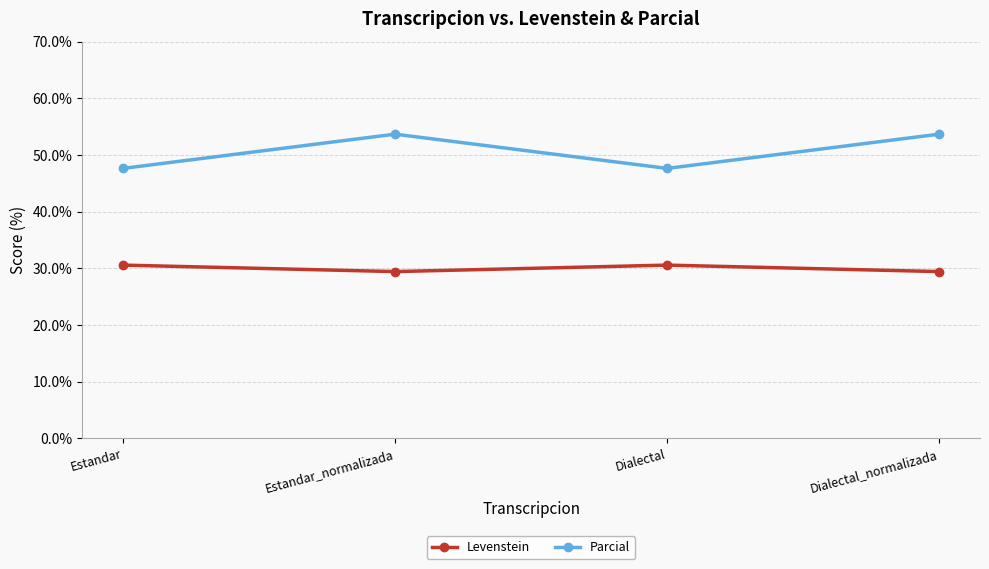

Count the Levenstein values in the range 29 to 30.

2